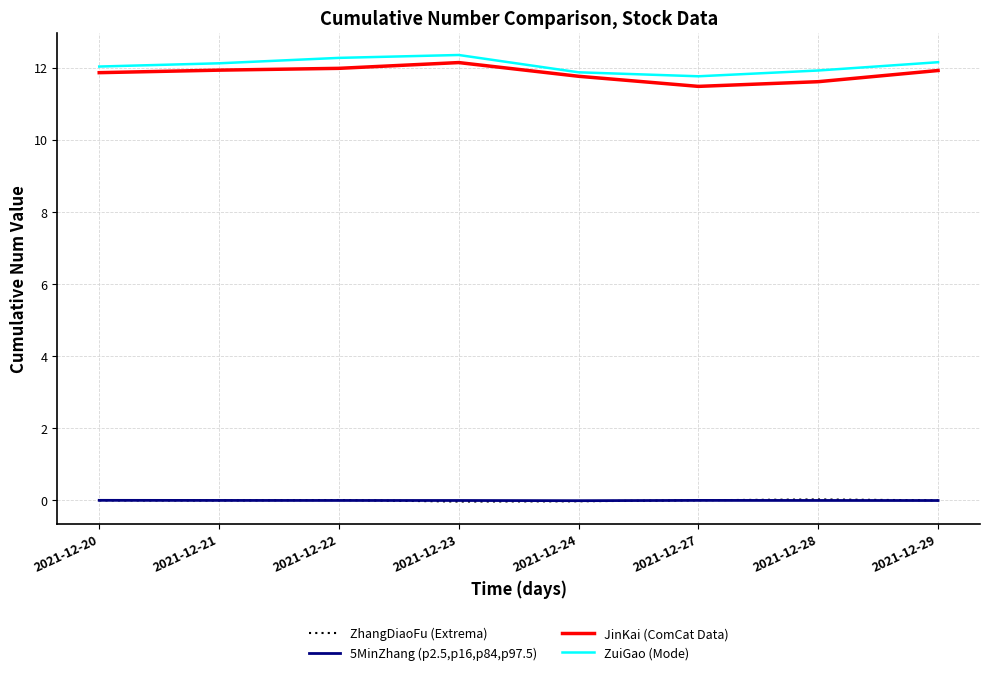

True or false: ZhangDiaoFu (Extrema) and JinKai (ComCat Data) cross at least once.

False